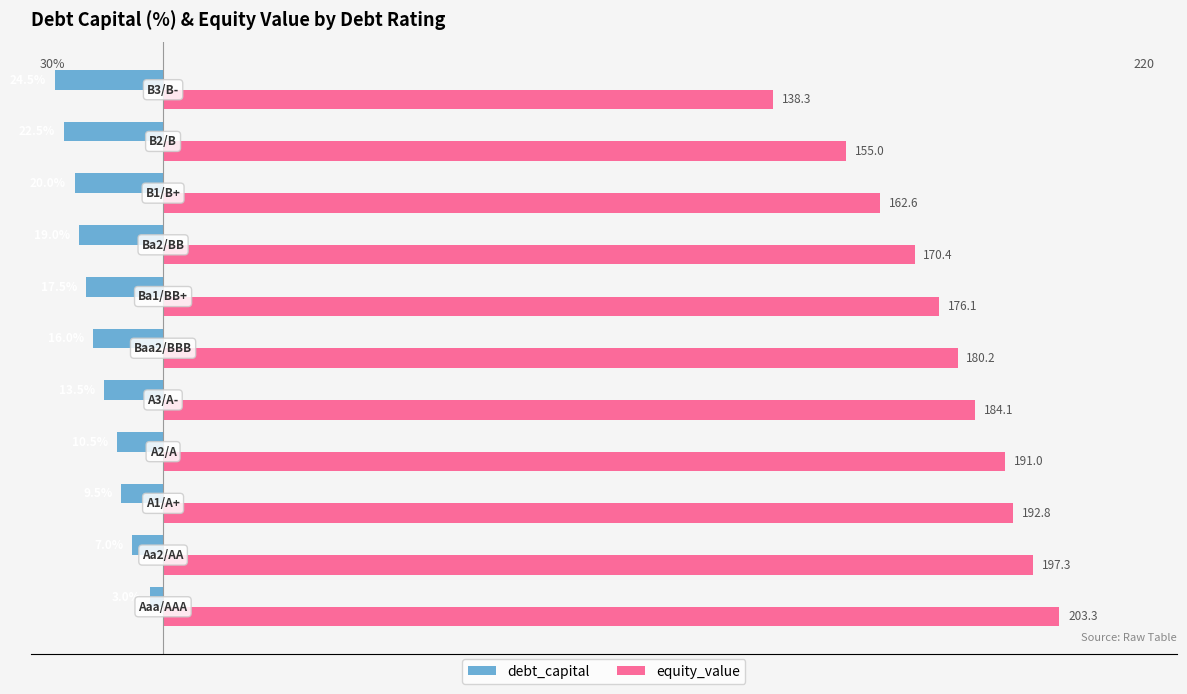

What is the minimum value for equity_value?

138.3